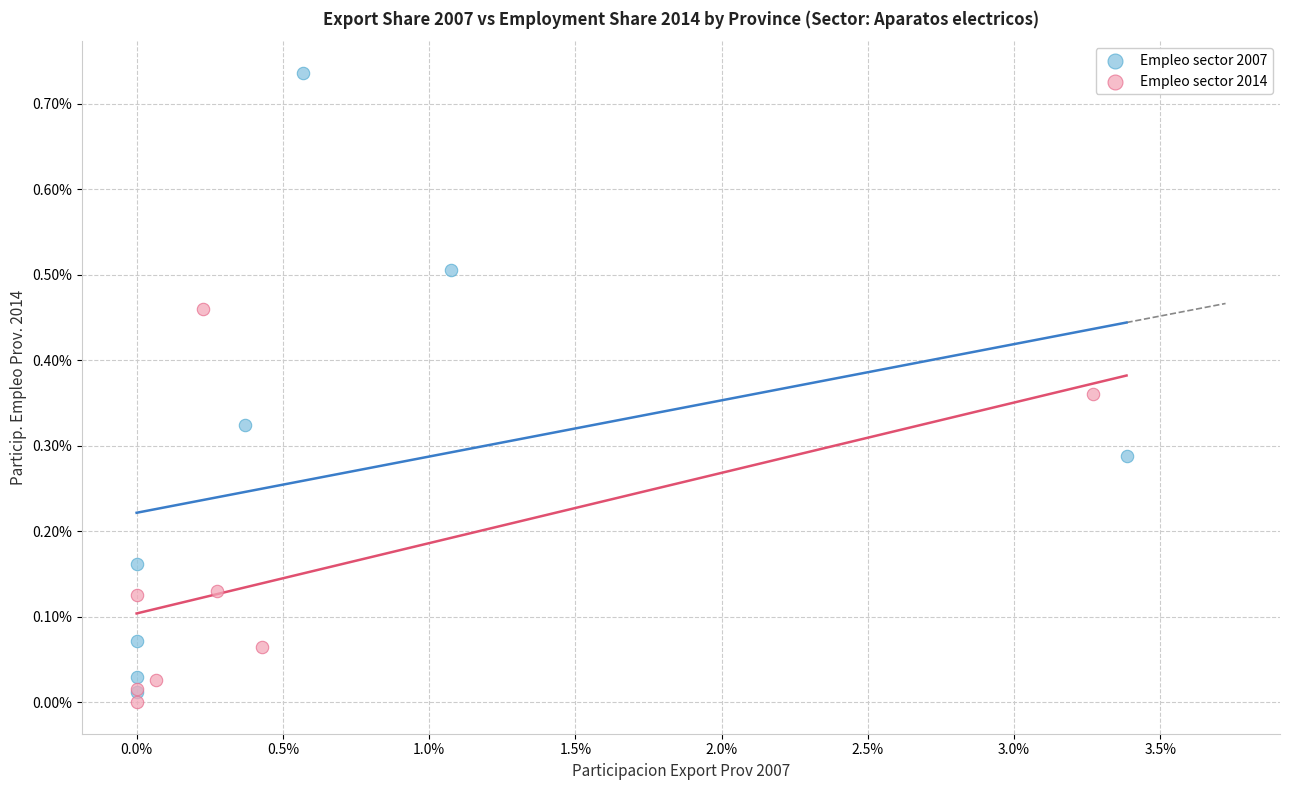

Which series has the largest Y range (max minus min)?

Empleo sector 2007